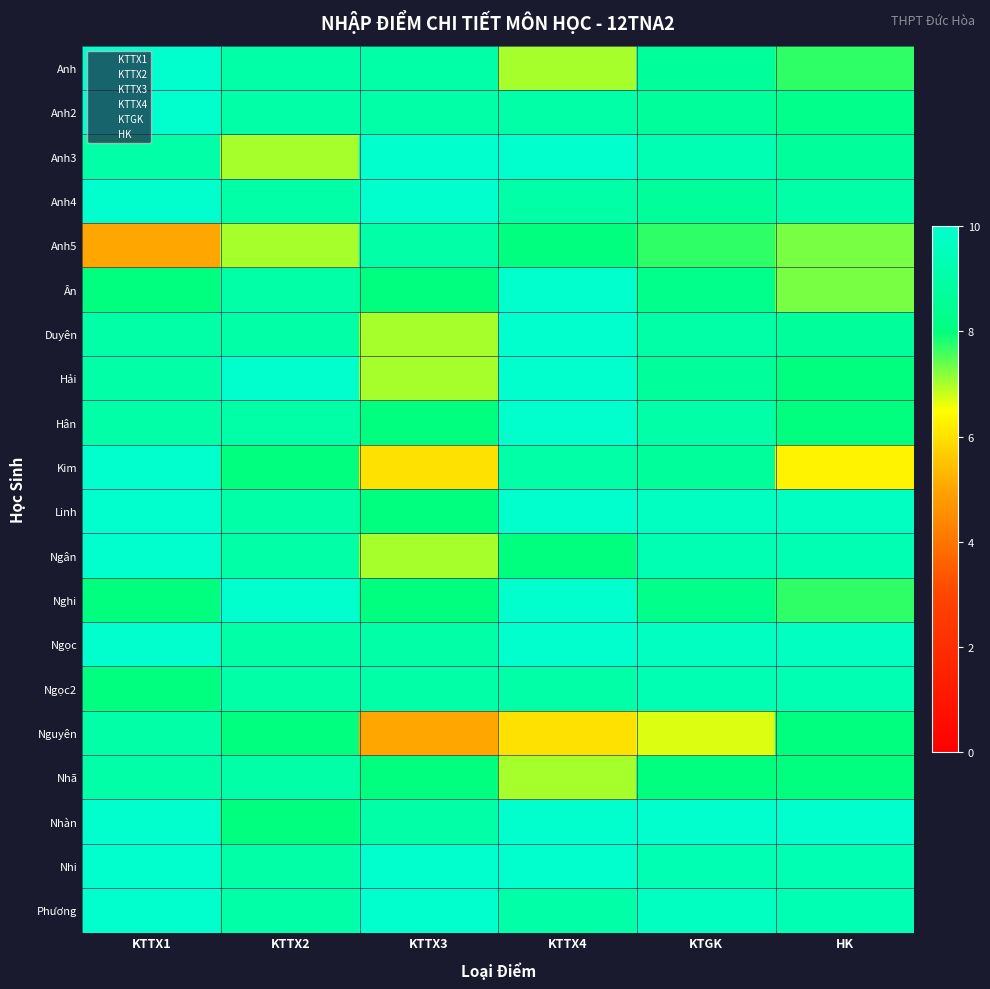

At which label does Hân first exceed 9?

KTTX4